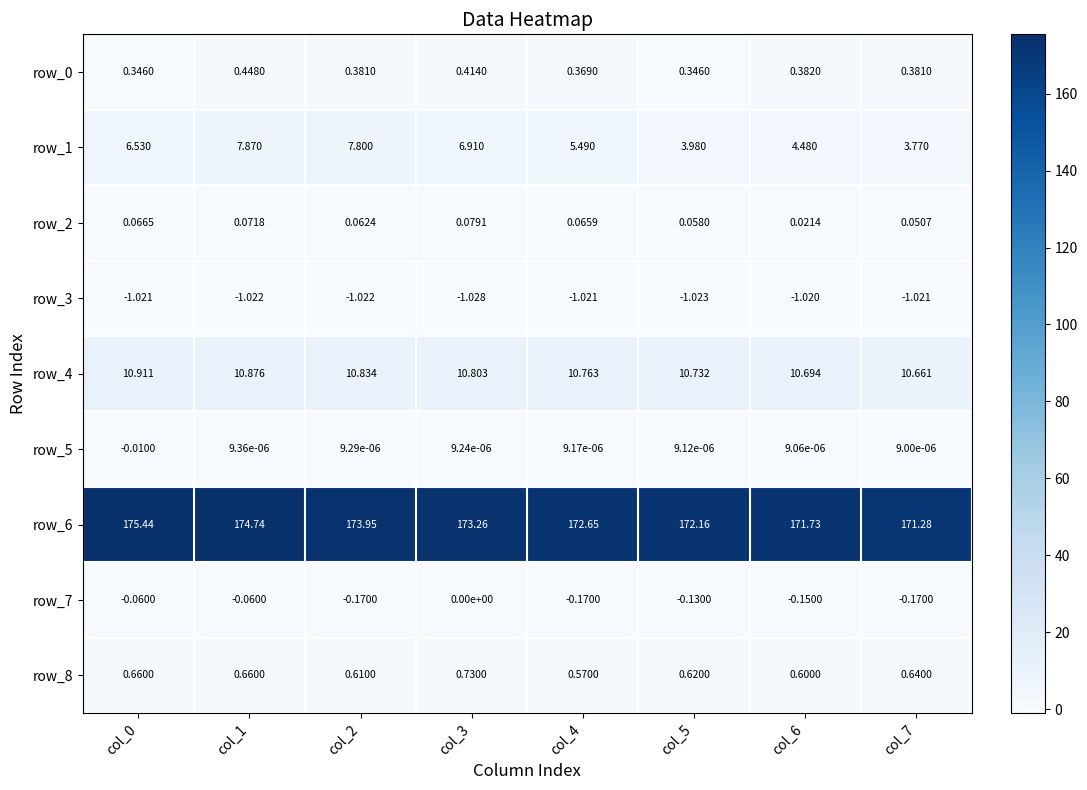

Is the value of row_1 at col_2 greater than the value of row_7 at col_7?

Yes